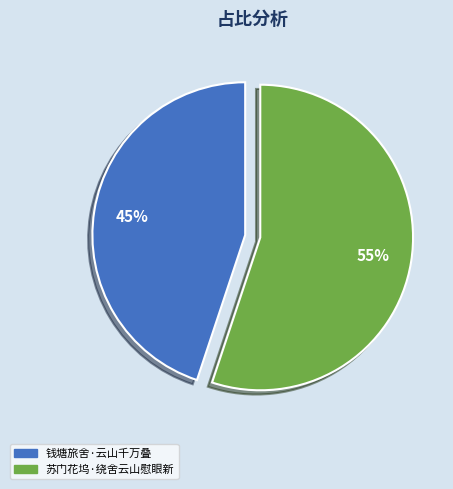

What is the smallest slice in the pie chart?

钱塘旅舍·云山千万叠